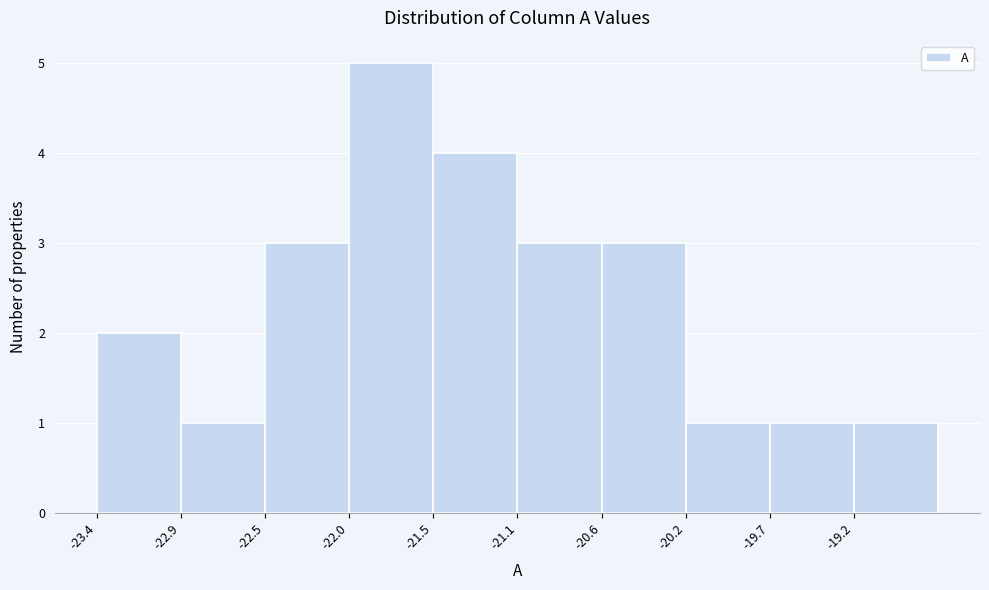

Reading left to right, transcribe this chart: for each bar, give the range it covers on the x-axis and its height. Neither the bar edges nor the heights are printed on the chart, so give them approximately, as read against the axes.

-23.40 to -22.95: 2
-22.95 to -22.45: 1
-22.45 to -22.00: 3
-22.00 to -21.55: 5
-21.55 to -21.10: 4
-21.10 to -20.60: 3
-20.60 to -20.15: 3
-20.15 to -19.70: 1
-19.70 to -19.20: 1
-19.20 to -18.75: 1